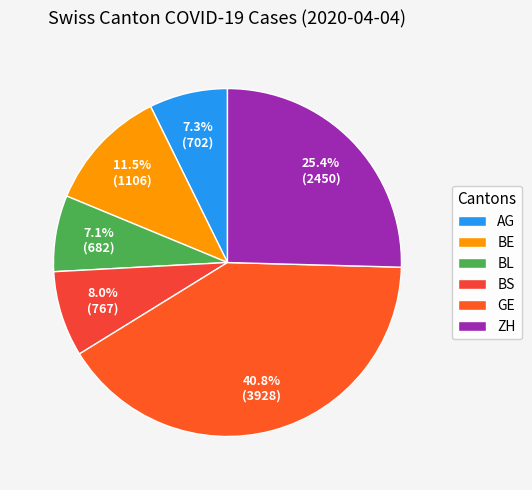

Count the number of slices in the pie.

6